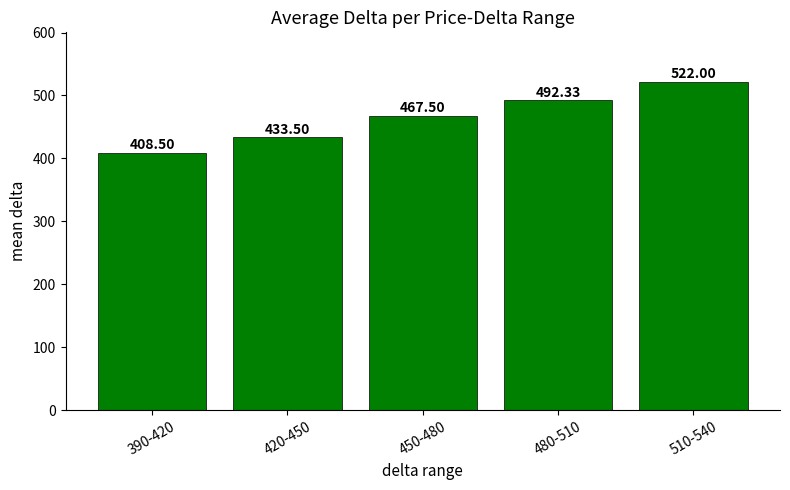

The value at 450-480 is 467.5. True or false?

True